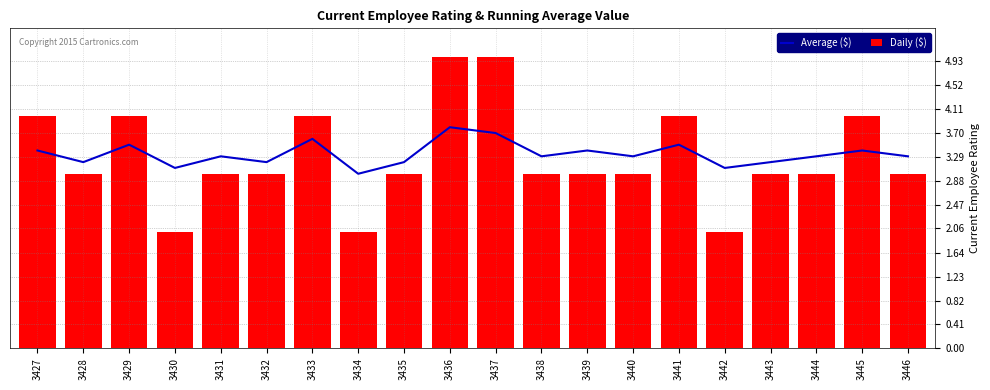

True or false: Average ($) has a value of 5.3 at 3441.

False